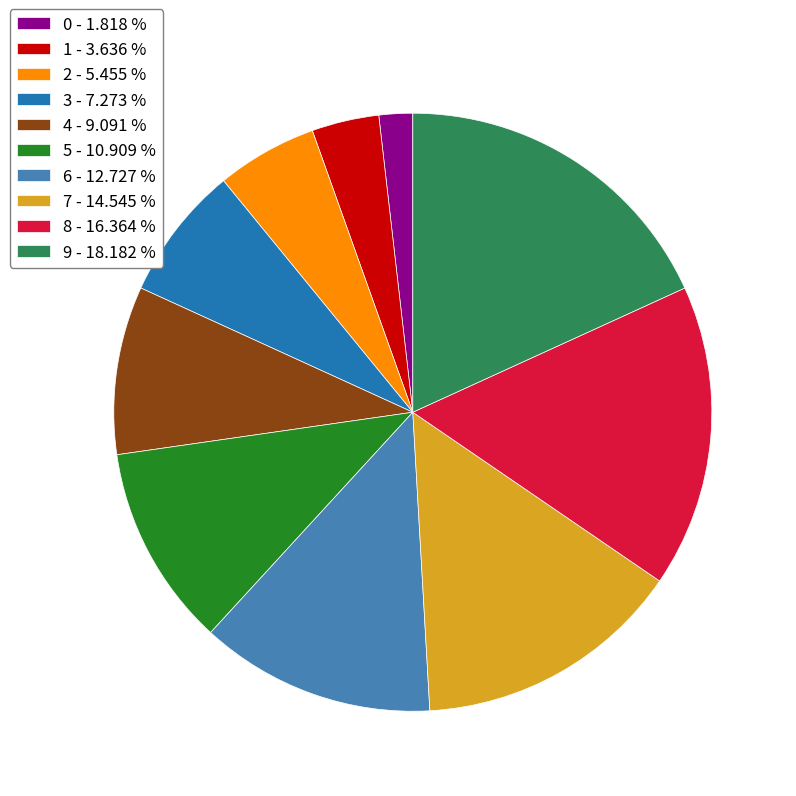

True or false: 4 accounts for 9% of the total.

True